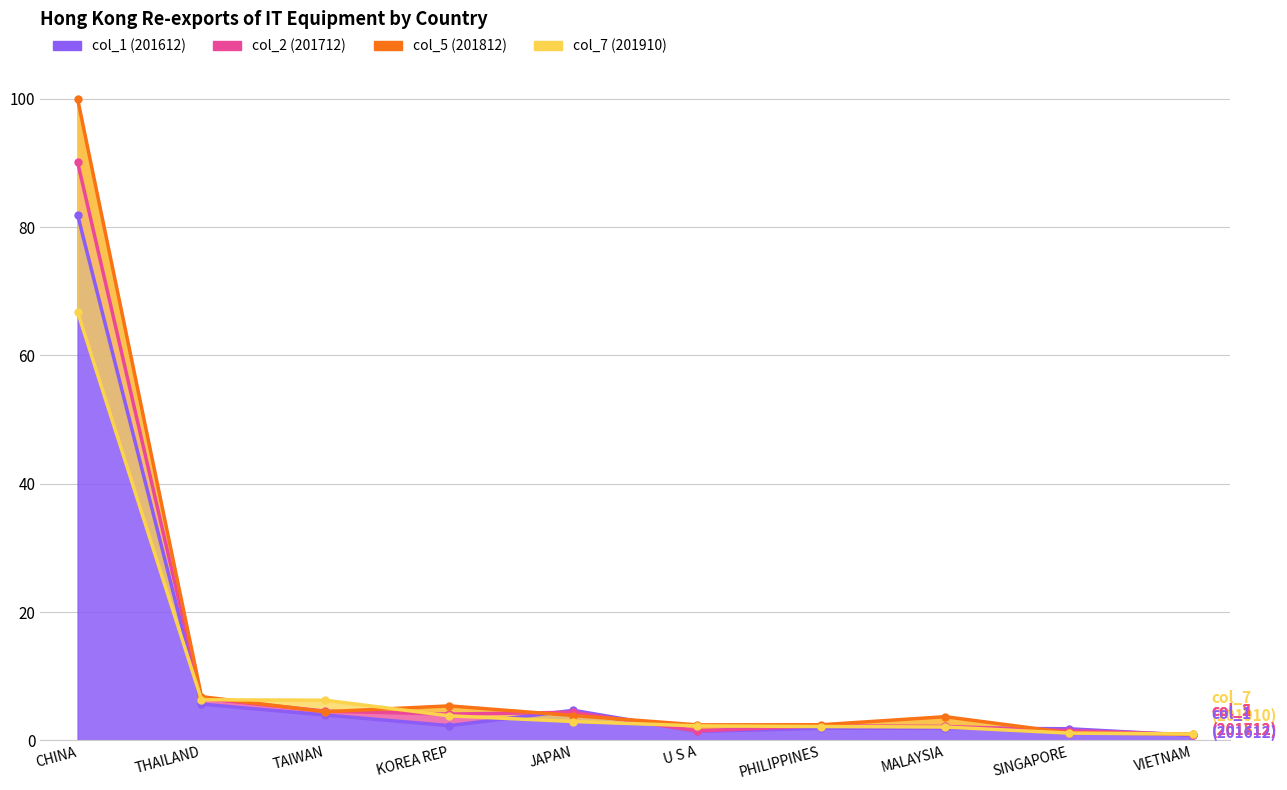

What is the label of the 5th point from the right?

U S A